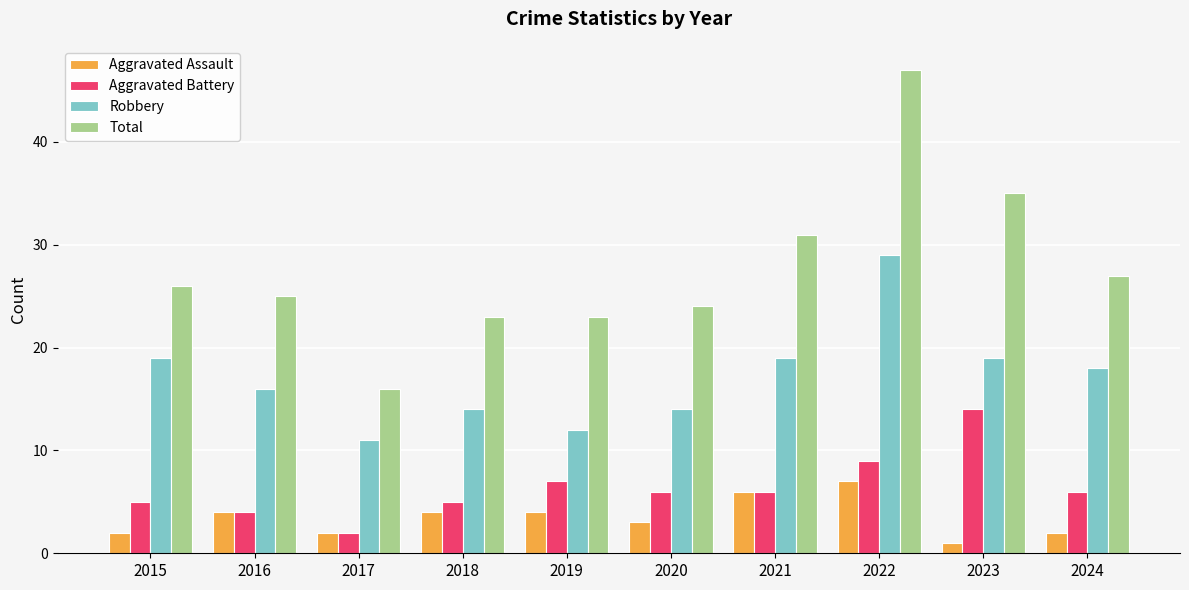

What are all the series names shown in the legend?

Aggravated Assault, Aggravated Battery, Robbery, Total